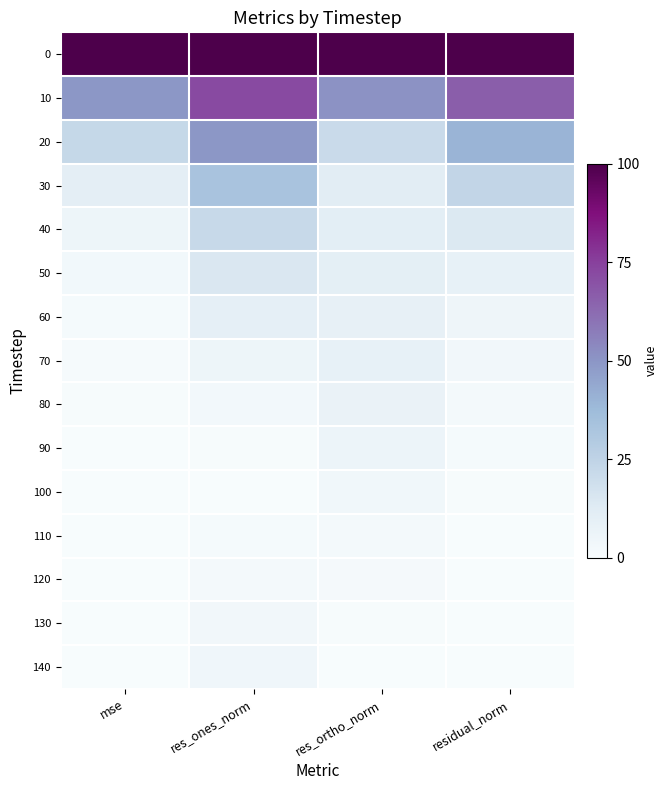

Which has a higher value, residual_norm or mse?

mse